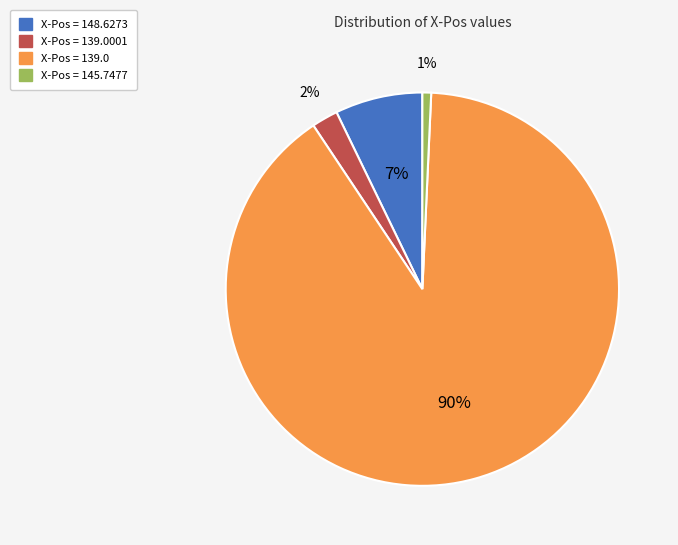

How many slices are in this pie chart?

4